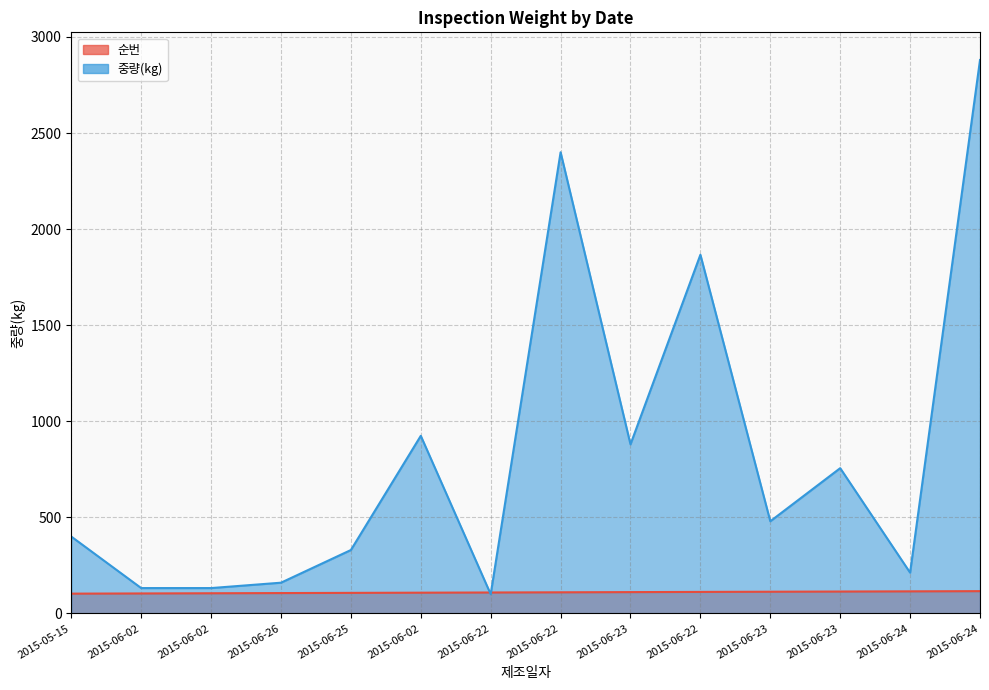

What is the smallest value displayed?

100.0